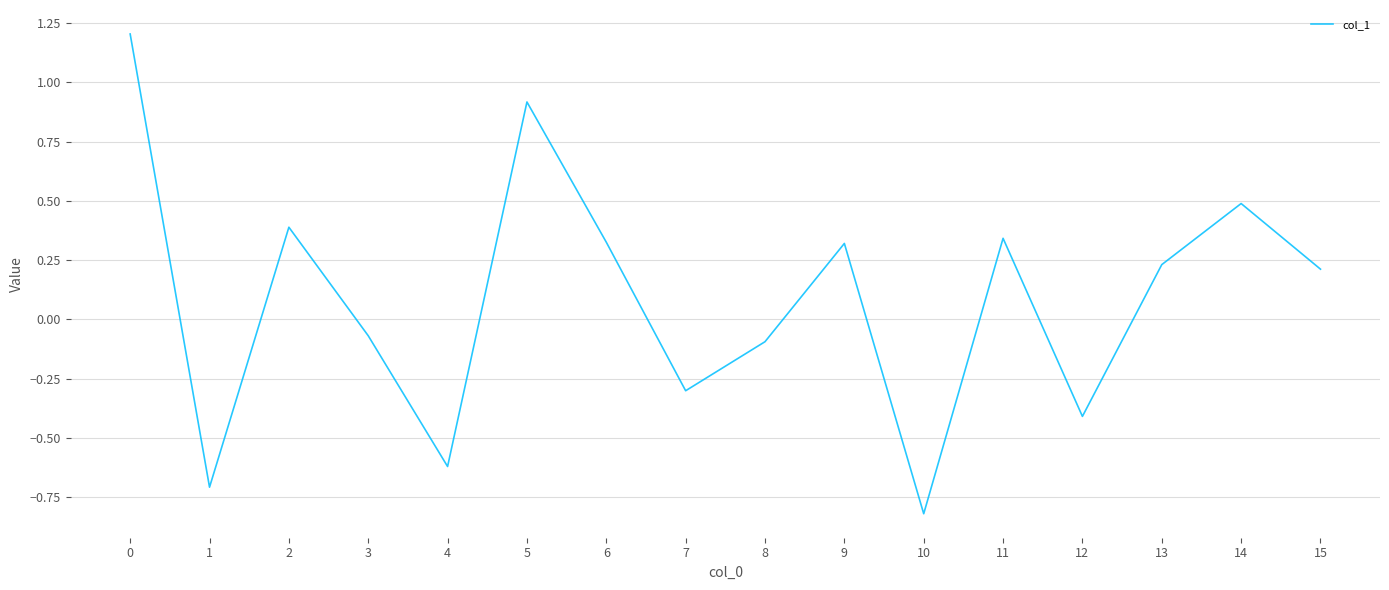

What is the change in value from 3 to 15?

+0.3